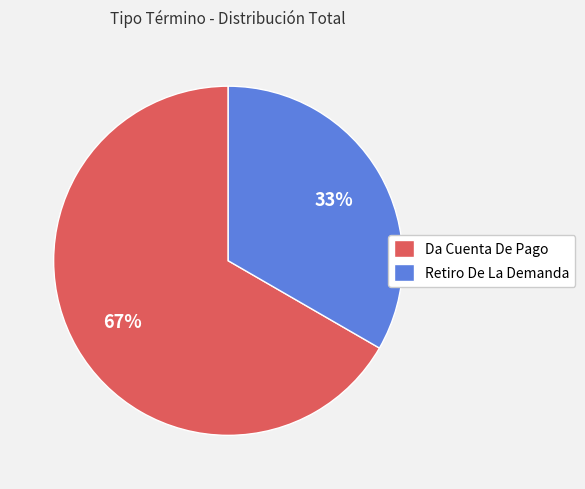

Rank the categories by value from highest to lowest.

Da Cuenta De Pago, Retiro De La Demanda